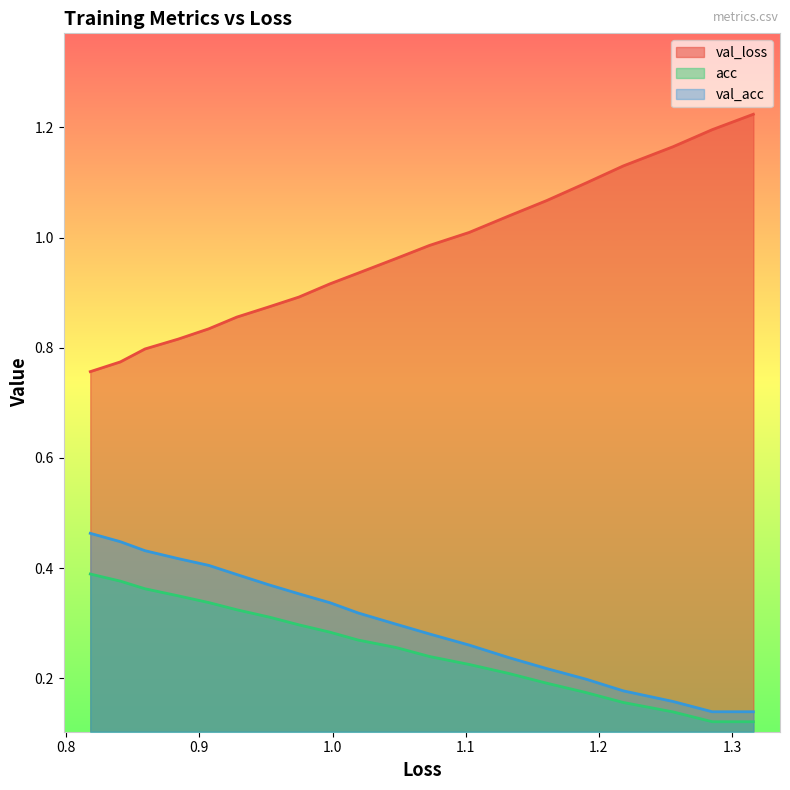

What are all the series names shown in the legend?

val_loss, acc, val_acc